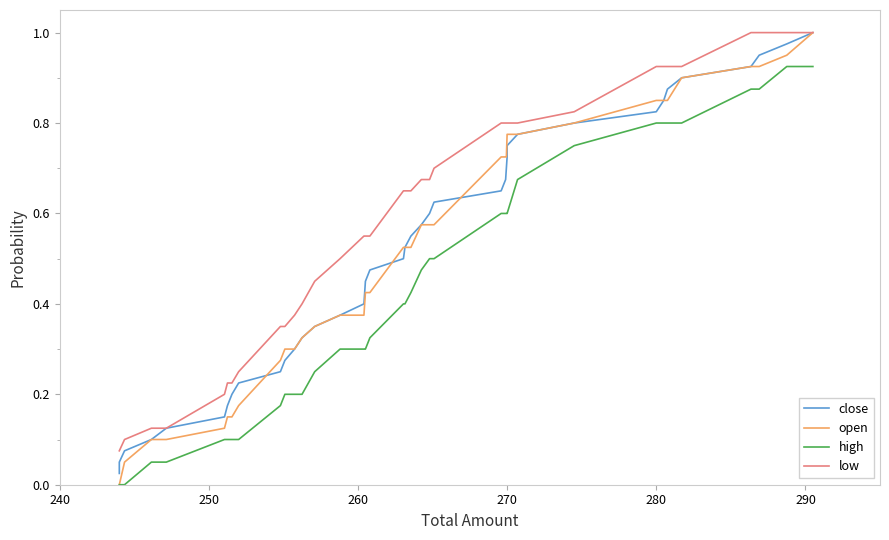

List the series in order of their peak value, highest first.

close, open, low, high